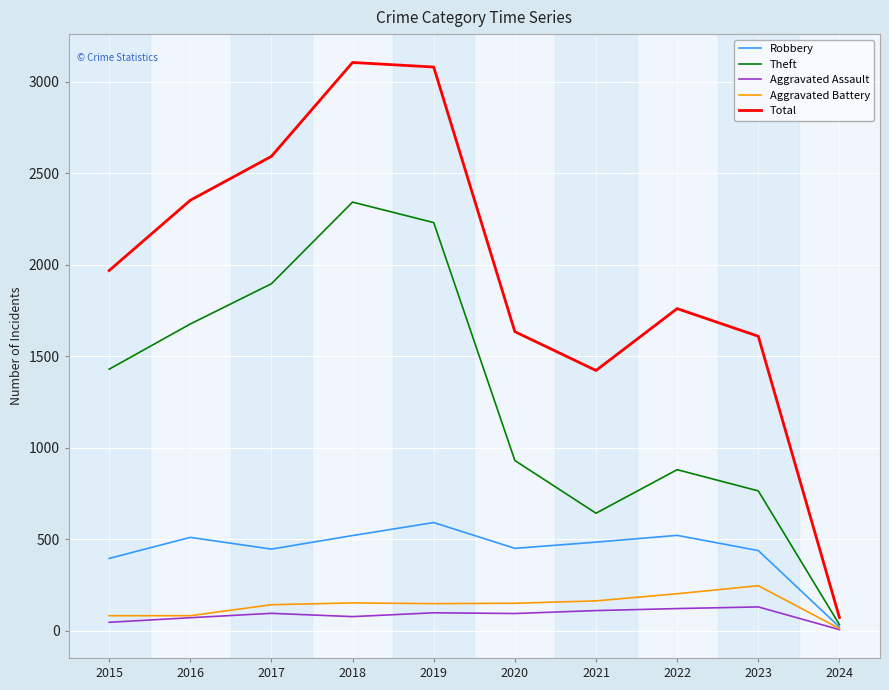

Which category has the highest value in the Robbery series?

2019